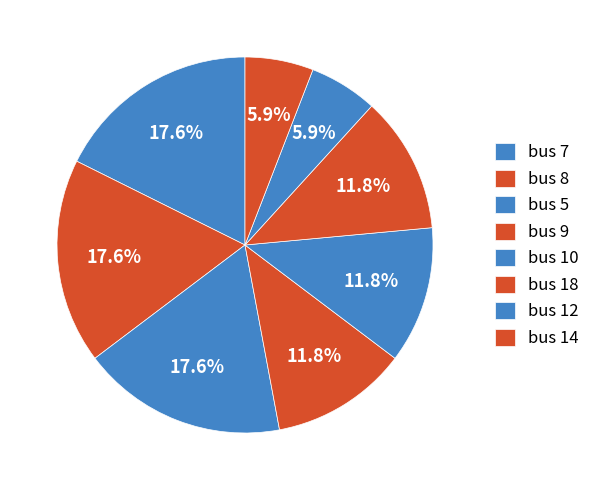

Is there a majority slice in this chart?

No